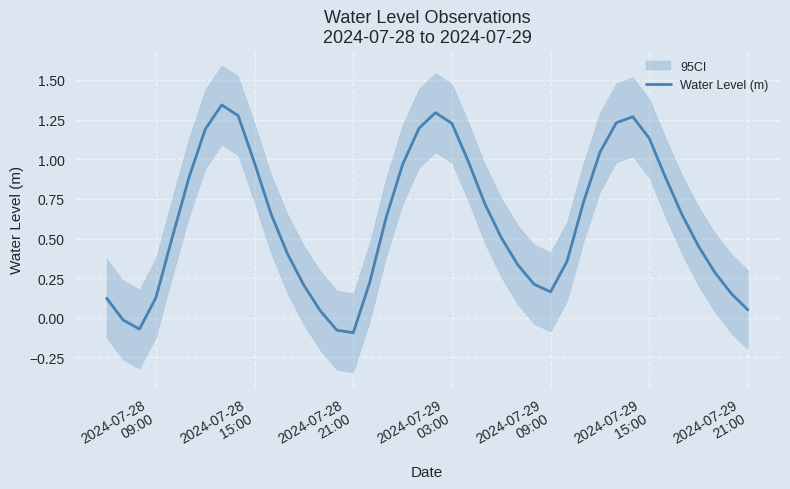

Reading right to left, list all the values displayed in this chart.

0.0	0.2	0.3	0.5	0.6	0.9	1.1	1.3	1.2	1.0	0.7	0.4	0.2	0.2	0.3	0.5	0.7	1.0	1.2	1.3	1.2	1.0	0.6	0.2	-0.1	-0.1	0.0	0.2	0.4	0.7	1.0	1.3	1.3	1.2	0.9	0.5	0.1	-0.1	-0.0	0.1